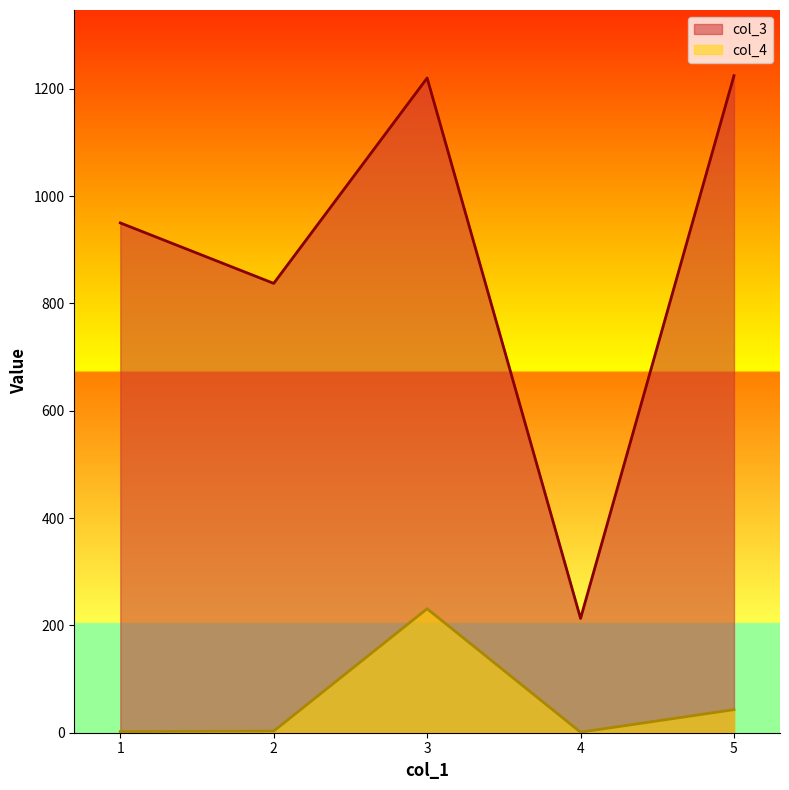

At which category does col_3 reach its first local peak?

3